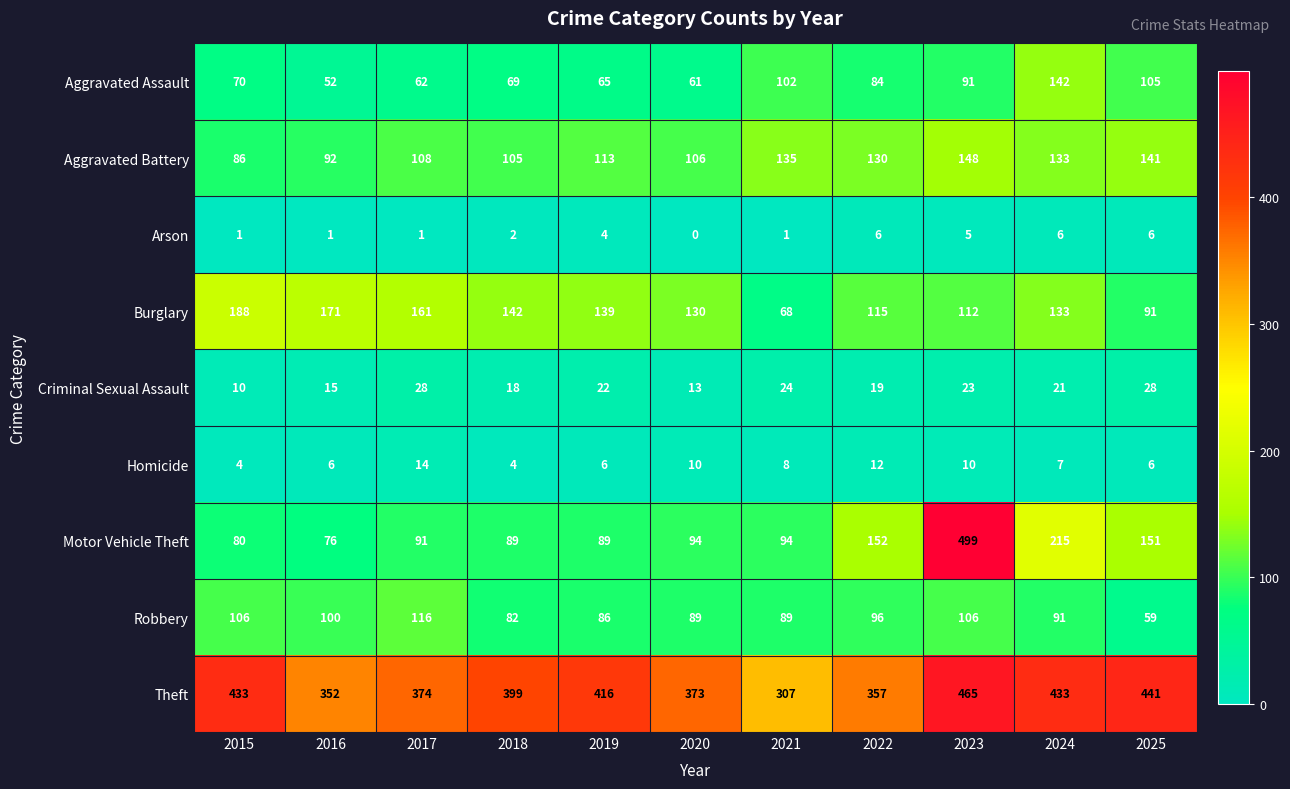

Rank the series at 2020 from lowest to highest value.

Arson, Homicide, Criminal Sexual Assault, Aggravated Assault, Robbery, Motor Vehicle Theft, Aggravated Battery, Burglary, Theft